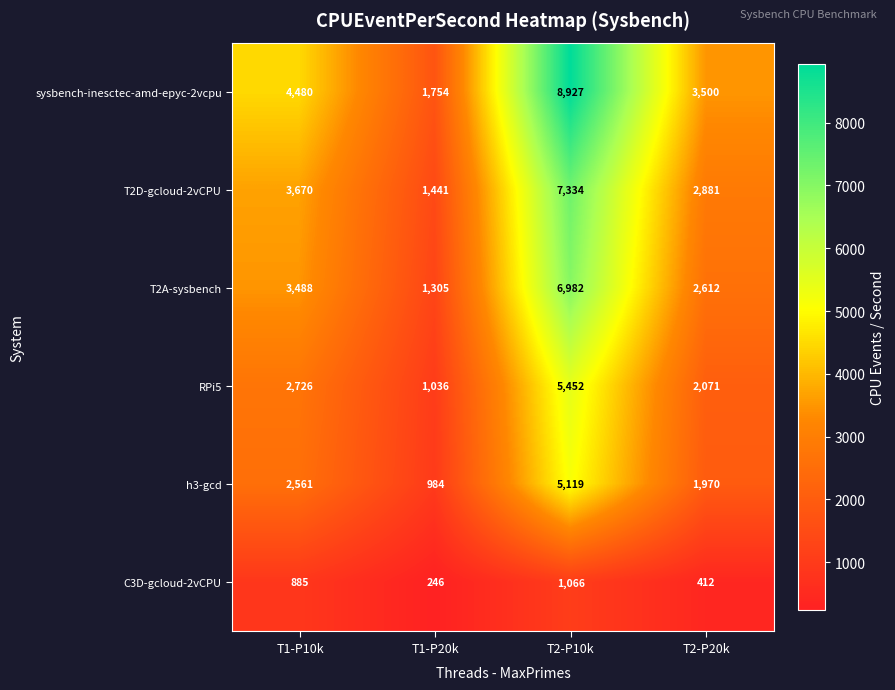

At which category is the sum across all series the highest?

T2-P10k